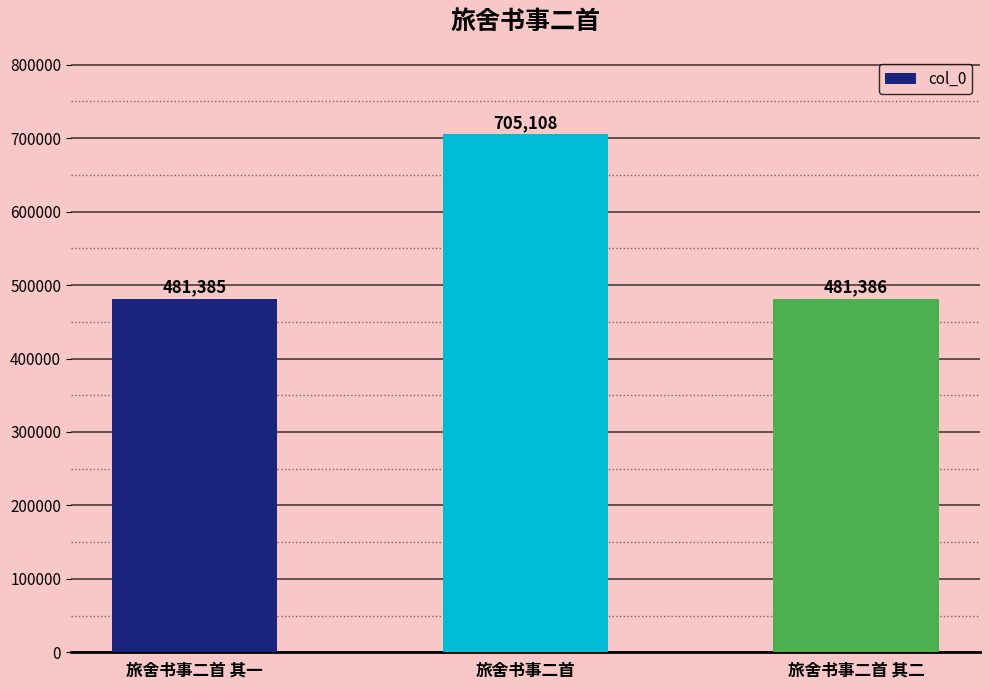

Reading right to left, transcribe all the data shown in this chart.

旅舍书事二首 其二=481386	旅舍书事二首=705108	旅舍书事二首 其一=481385